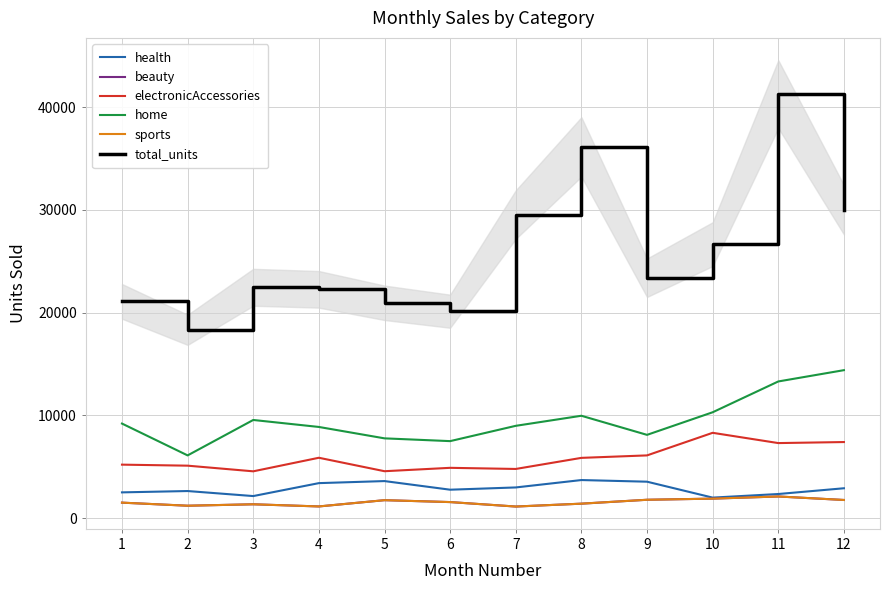

The home series shows 3038 at 3. True or false?

False